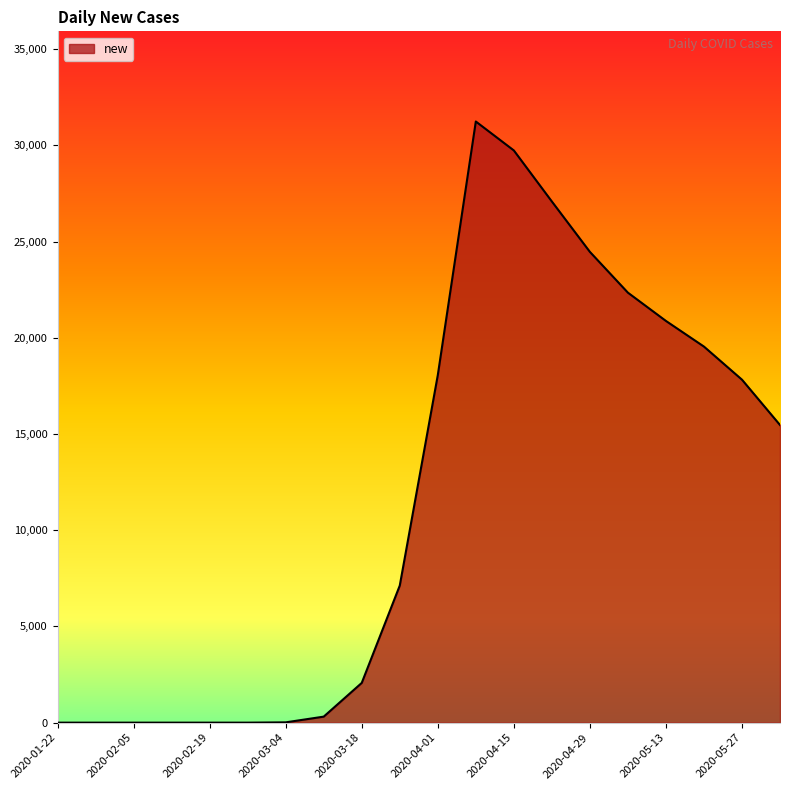

What is the difference between the maximum and minimum values?

31240